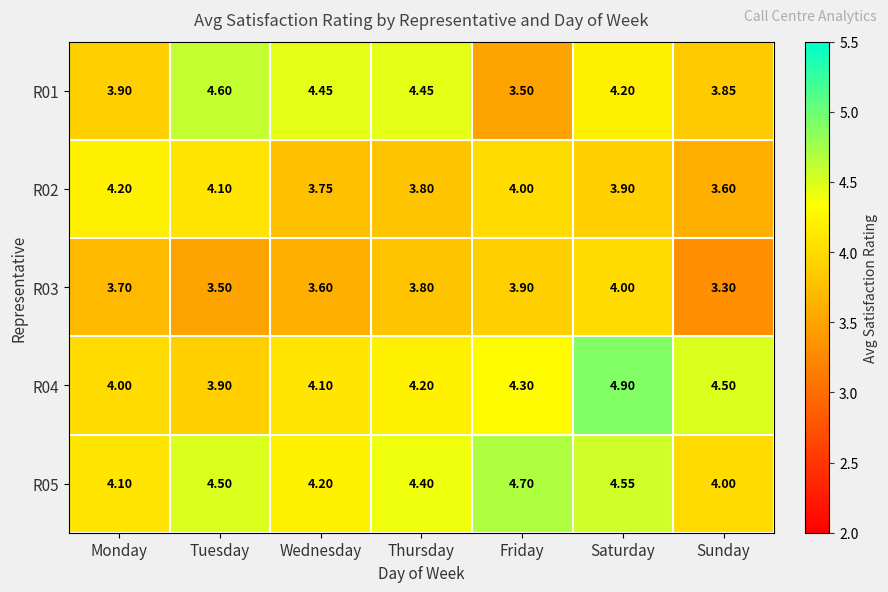

Which label corresponds to the smallest value in the chart?

Sunday